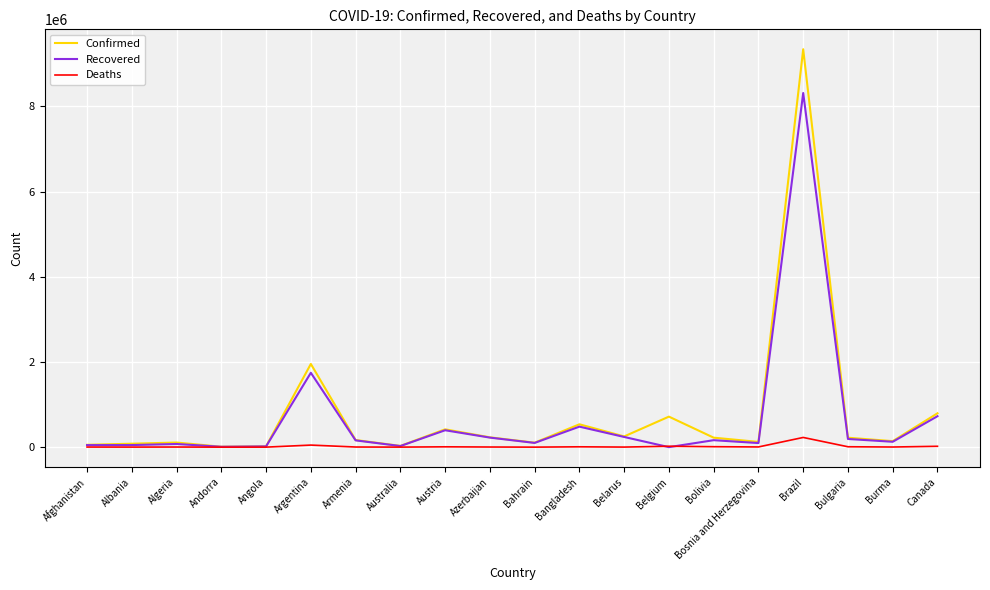

Which series has the widest spread of values?

Confirmed